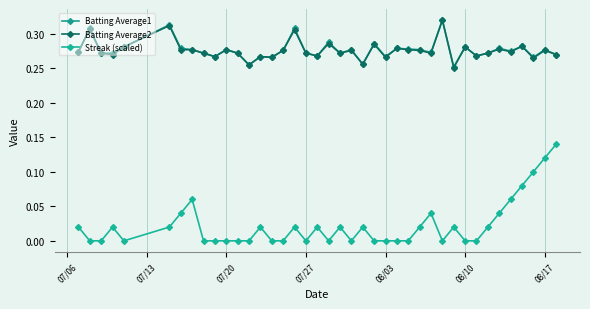

True or false: Batting Average2 has more than 2 interior local peaks.

True